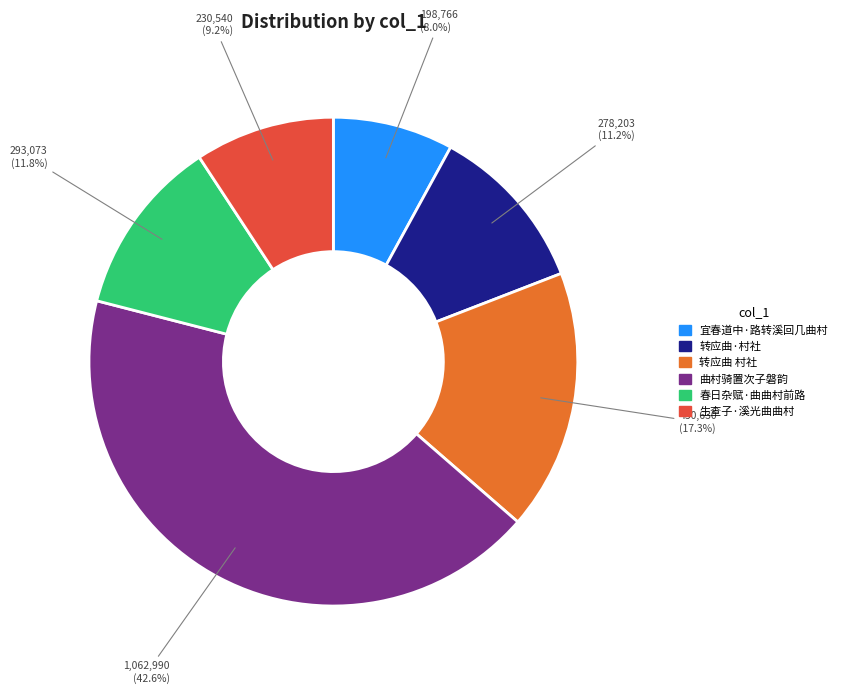

What is the ratio of the value at 生查子·溪光曲曲村 to the value at 转应曲·村社?

0.8